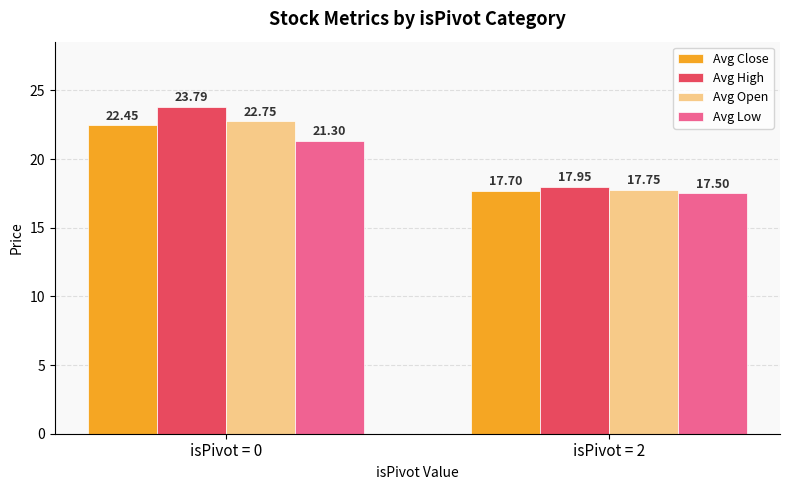

What is the difference between the maximum and minimum values in the Avg Low series?

3.8